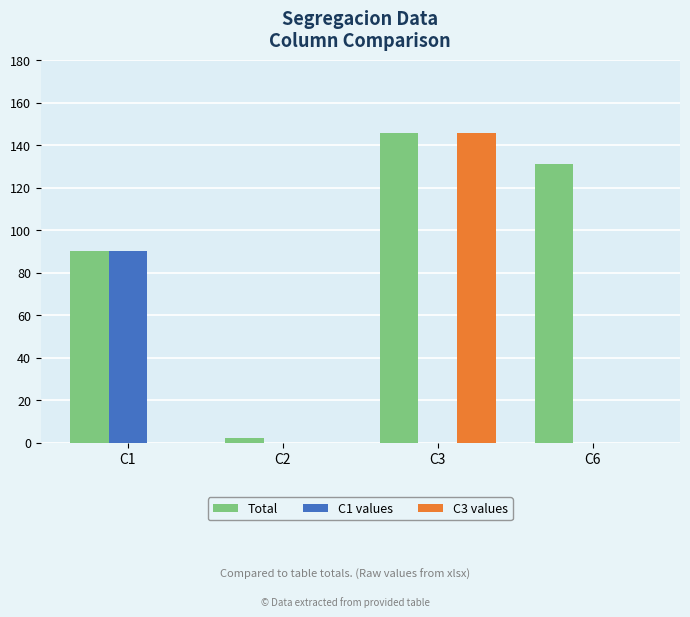

Which label corresponds to the largest value in the chart?

C3